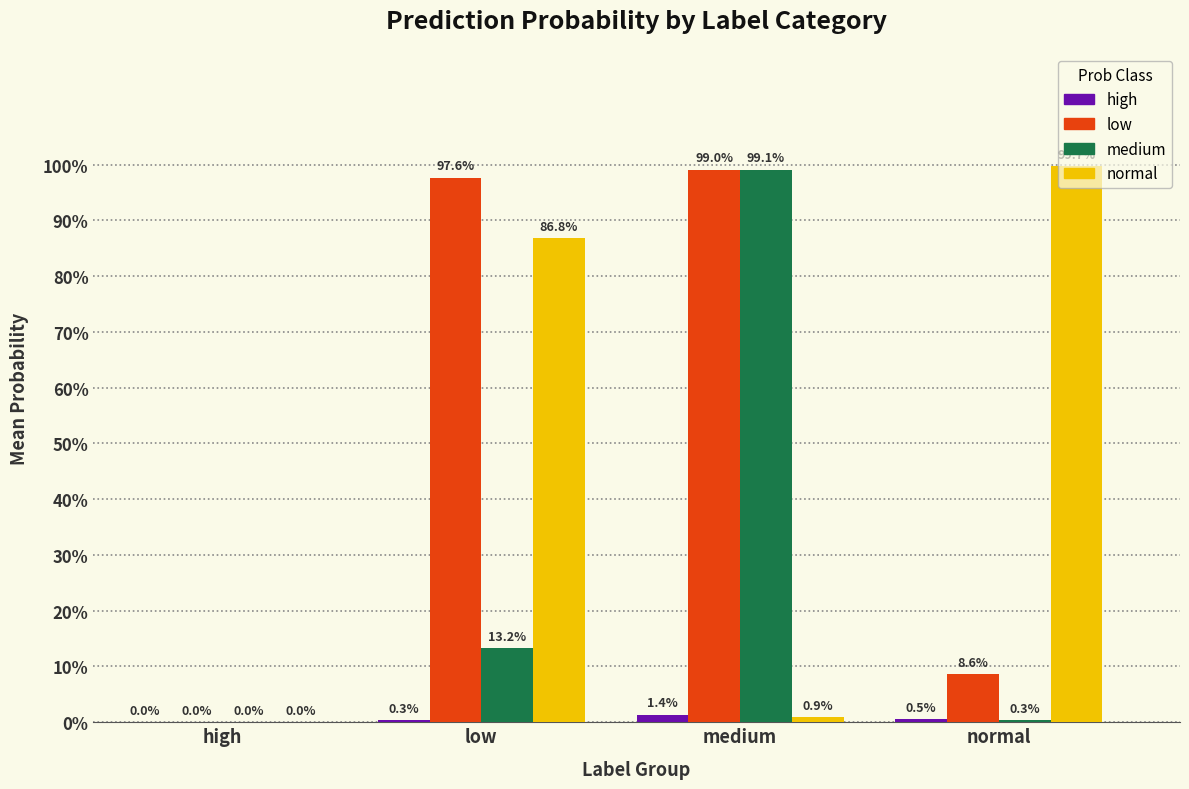

What are all the series names shown in the legend?

high, low, medium, normal